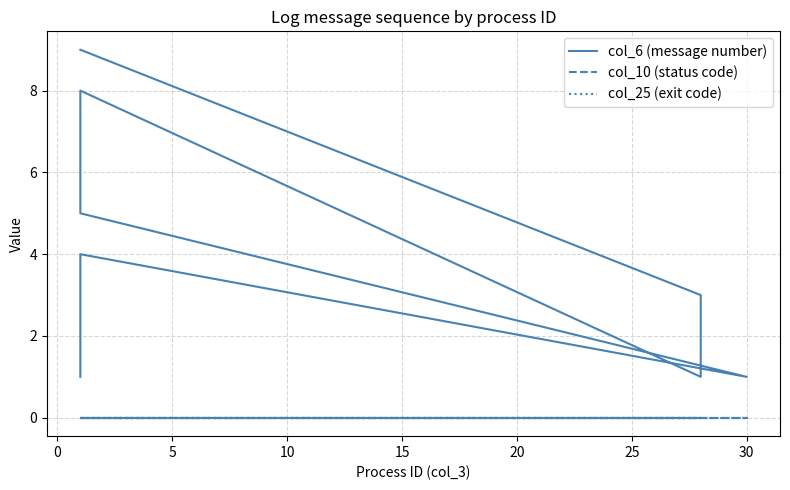

What is the label of the 7th point from the left?

25